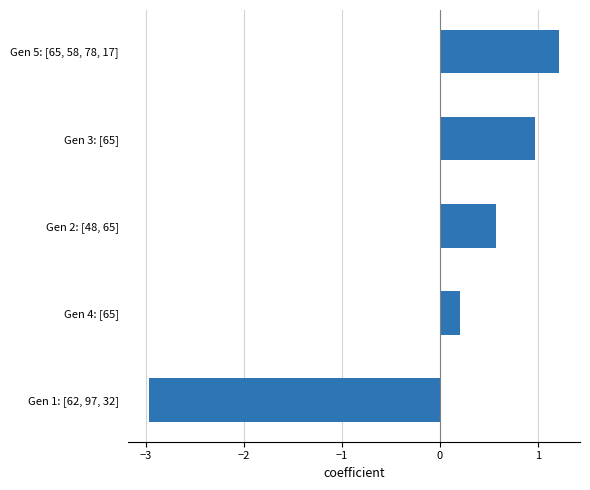

What is the change in value from Gen 2: [48, 65] to Gen 3: [65]?

+0.4